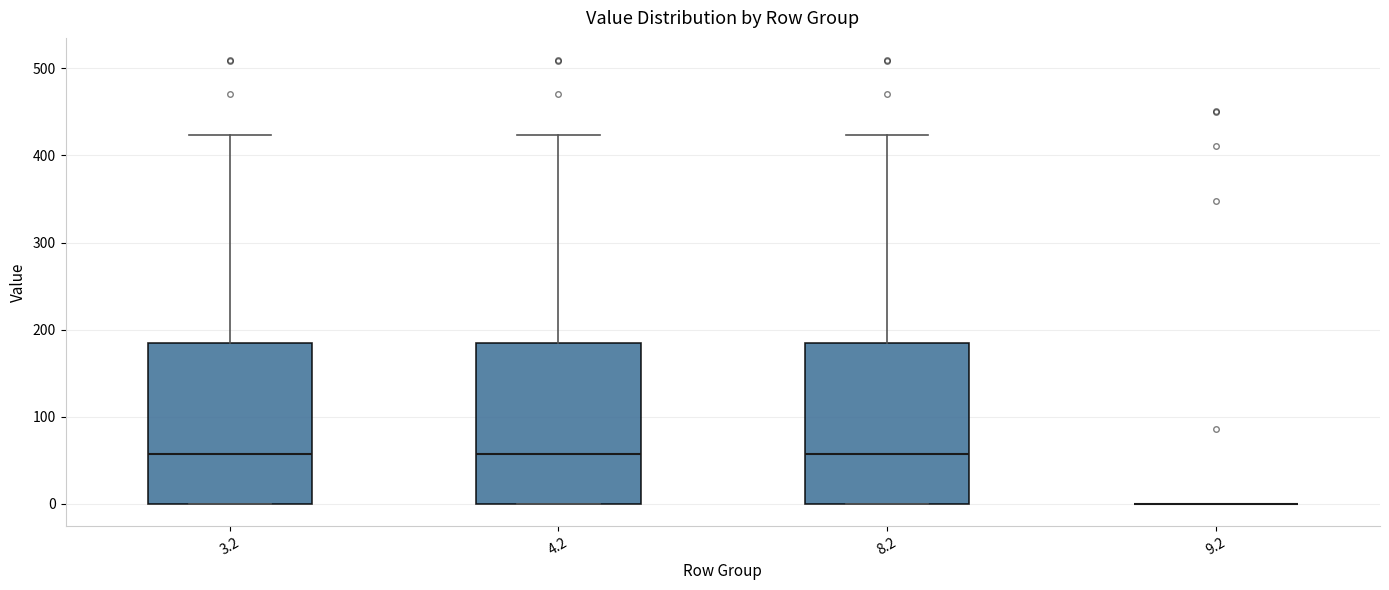

Where is the upper edge of the box at x = 3.2 on the y-axis? The values are not printed on the chart, so give them approximately, as read against the axis.

180